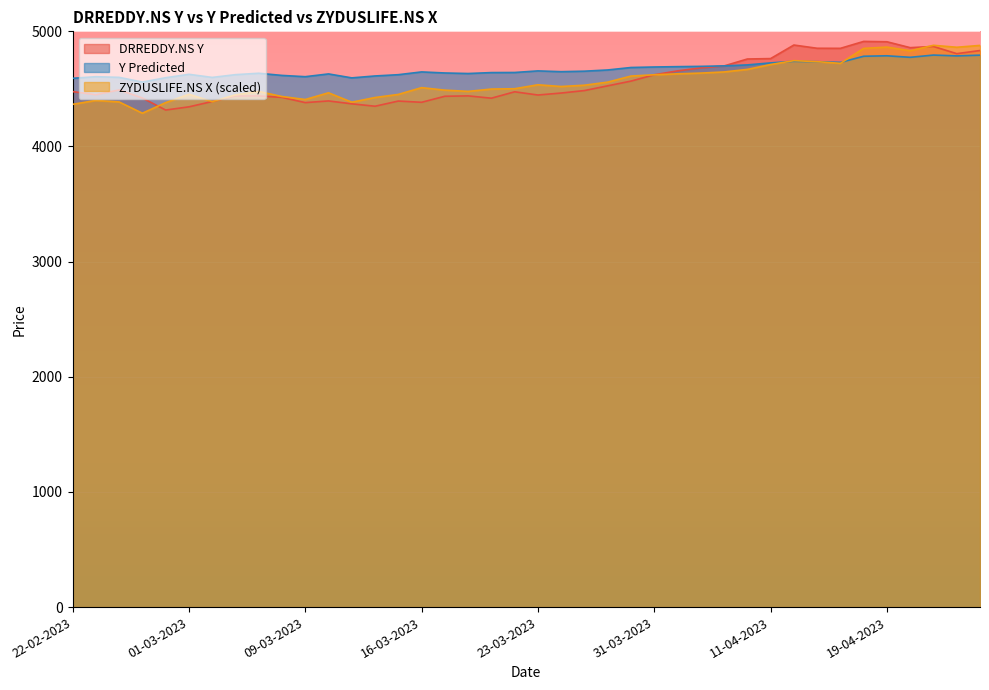

At which category is the sum across all series the highest?

19-04-2023